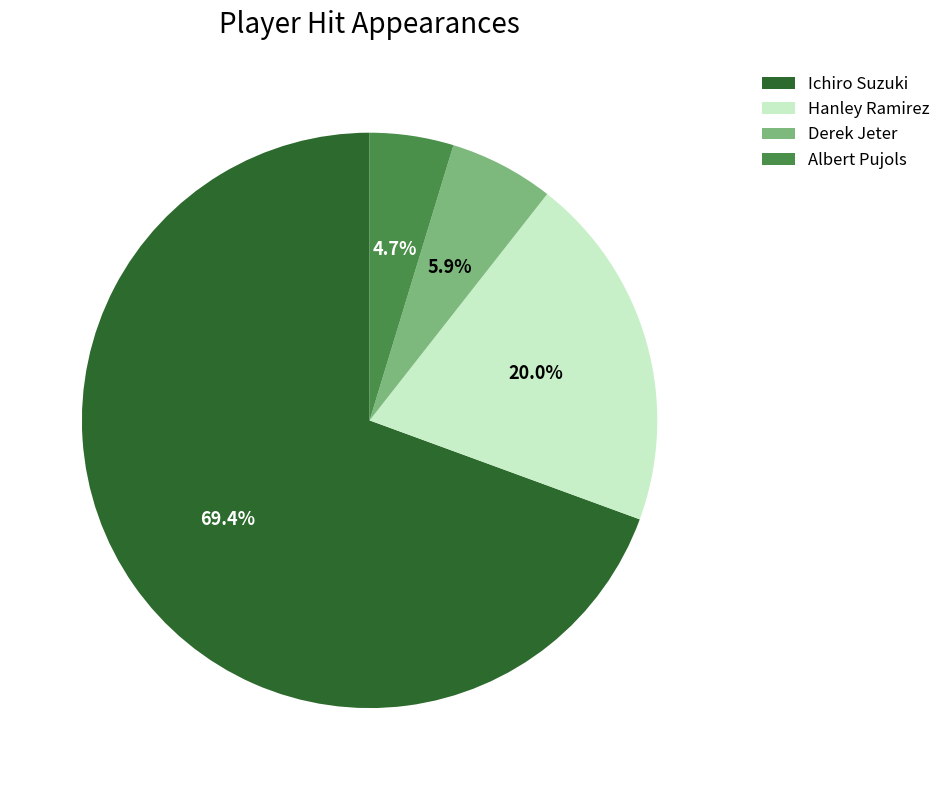

Which has a higher value, Derek Jeter or Albert Pujols?

Derek Jeter